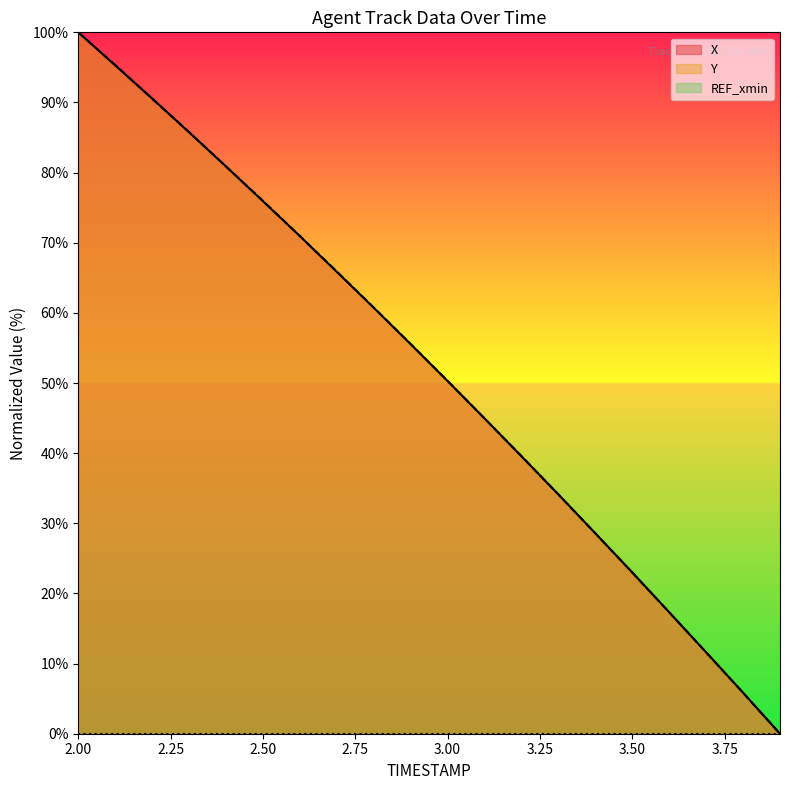

Which series has the largest range (max minus min)?

X